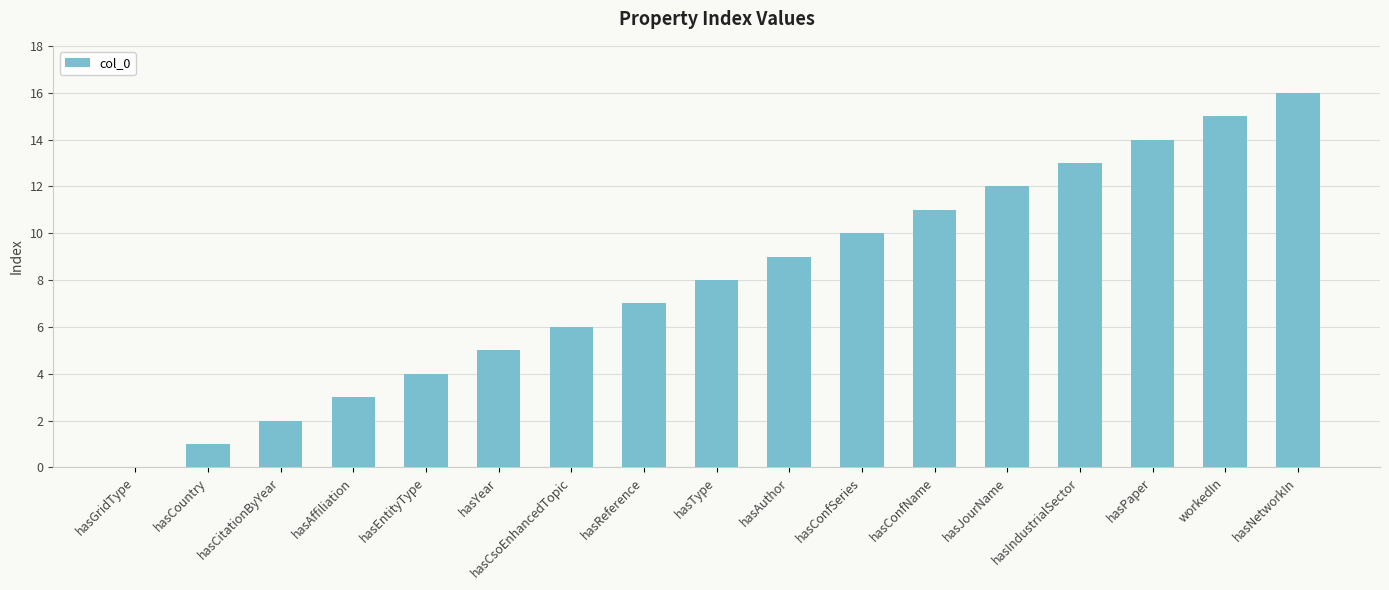

What is the approximate value at hasAuthor?

9